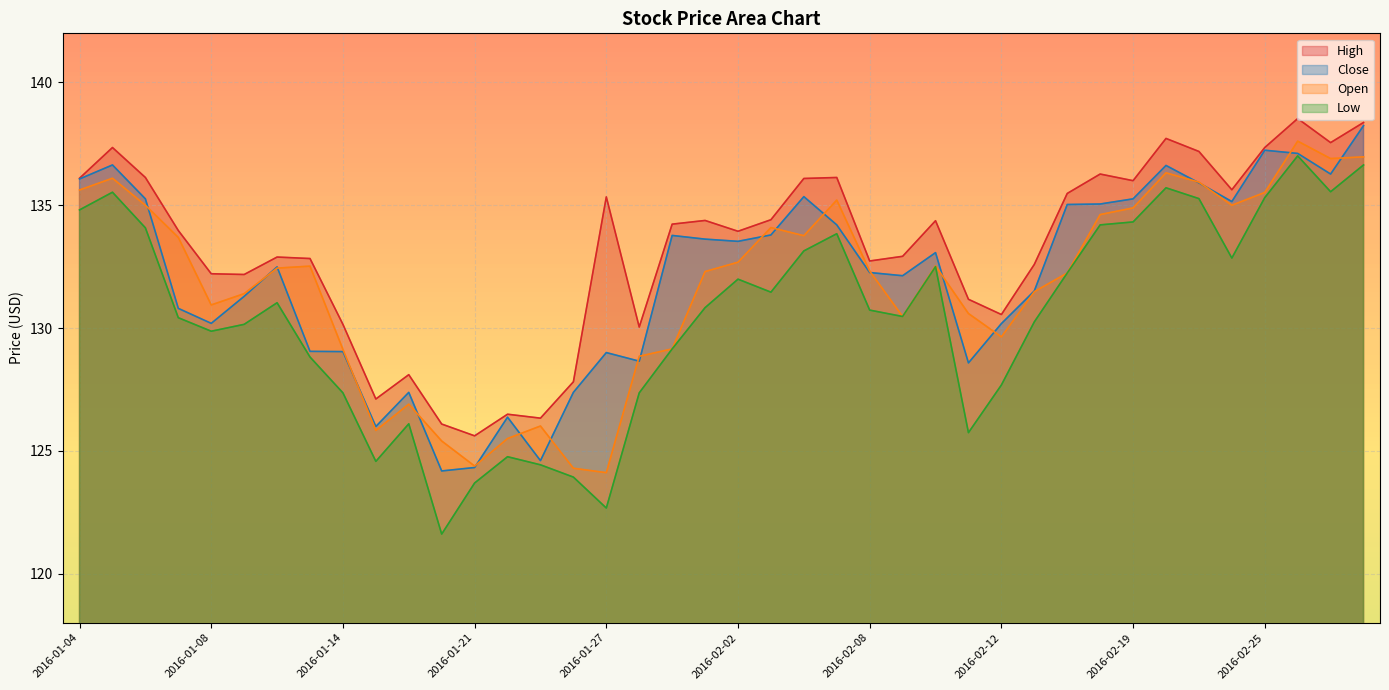

What is the difference between the Low values at 2016-02-08 and 2016-02-26?

6.3